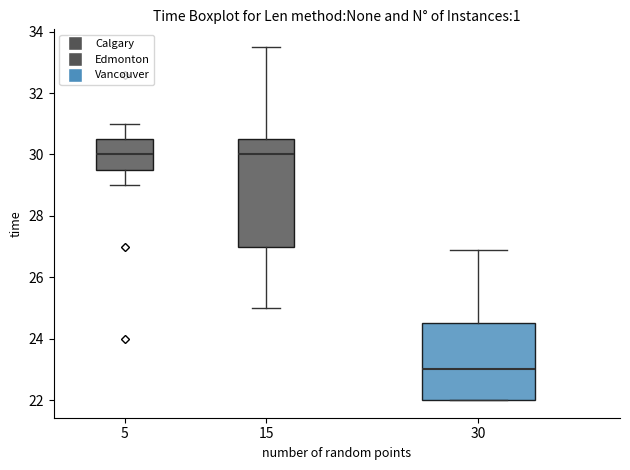

Reading left to right, transcribe this box plot: for each box, give where its median line is, the range the box spans, and where its two whiskers end, as read against the y-axis. The values are not printed on the chart, so give them approximately, as read against the axis.

5: median 30.0, box 29.6 to 30.6, whiskers 29.0 to 31.0
15: median 30.0, box 27.0 to 30.6, whiskers 25.0 to 33.6
30: median 23.0, box 22.0 to 24.6, whiskers 22.0 to 27.0